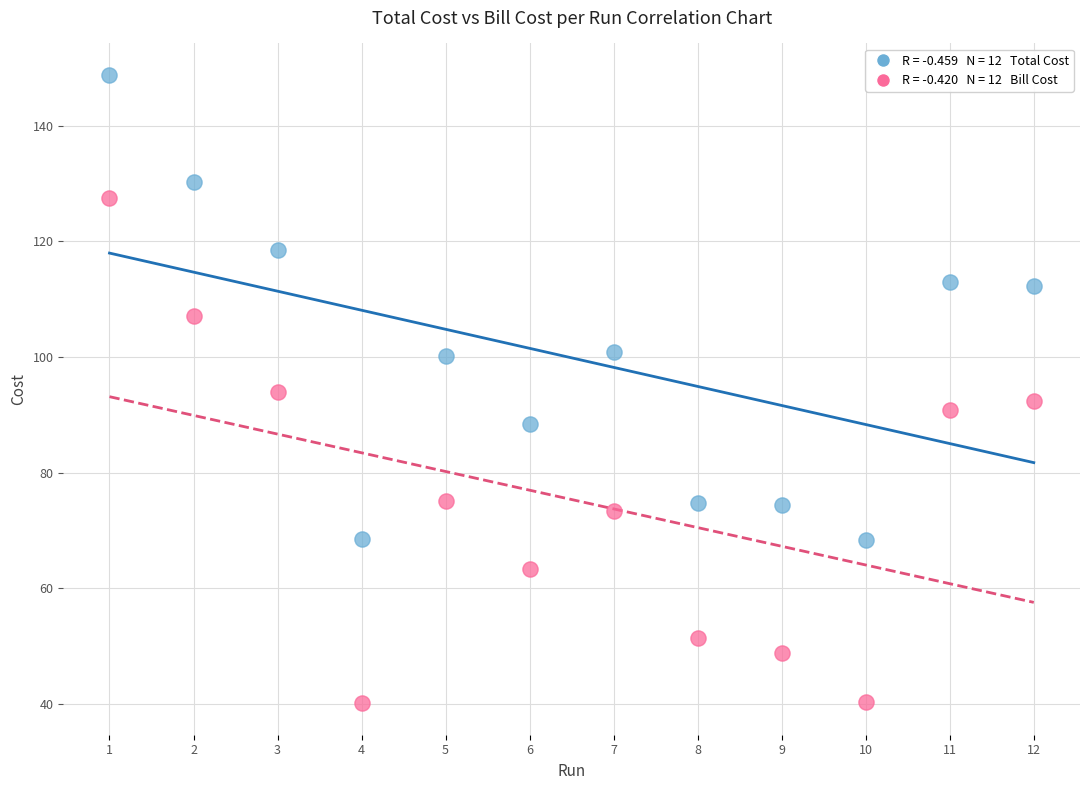

Across all data points, what is the range of Y values (max minus min)?

108.6